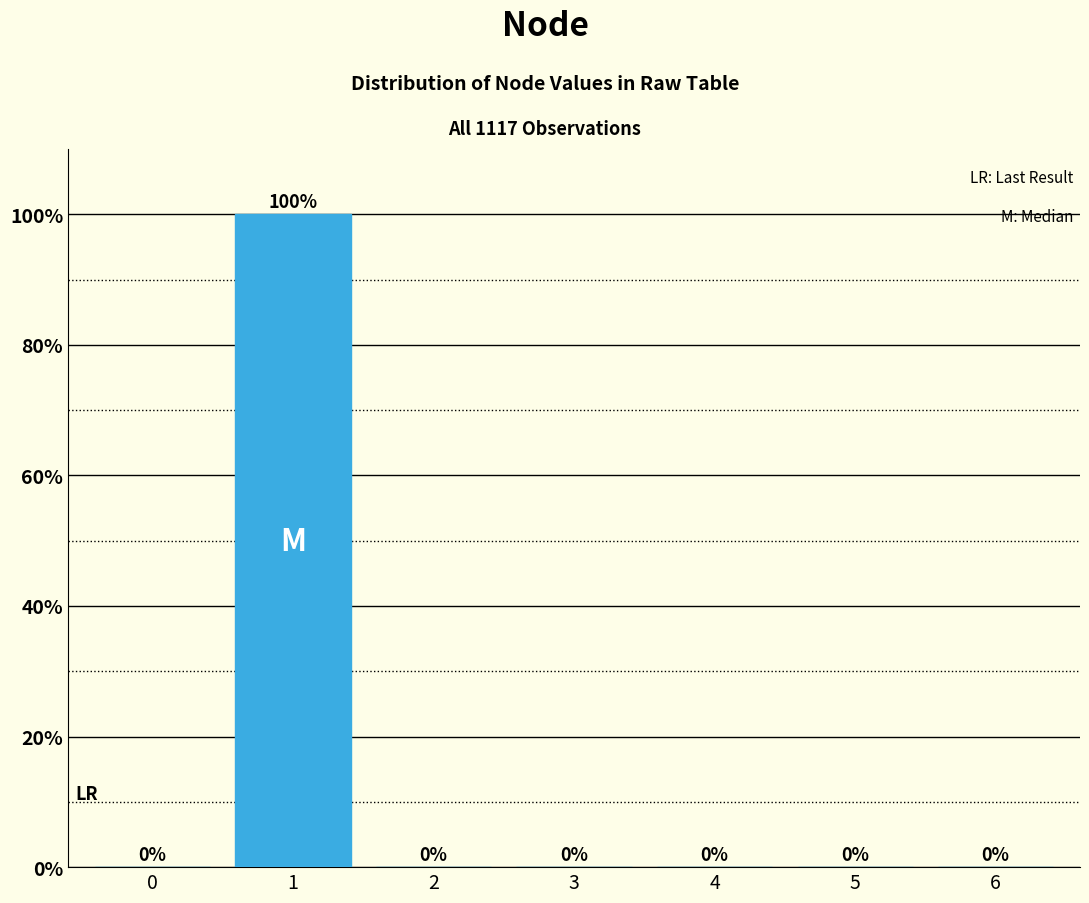

Reading right to left, transcribe all the data shown in this chart.

6=0	5=0	4=0	3=0	2=0	1=100	0=0